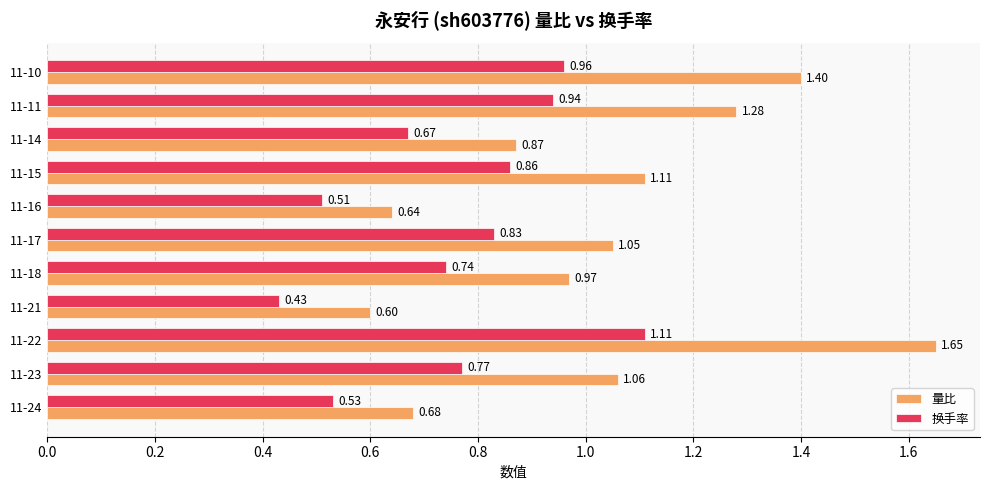

Which series has the largest total across all categories?

量比